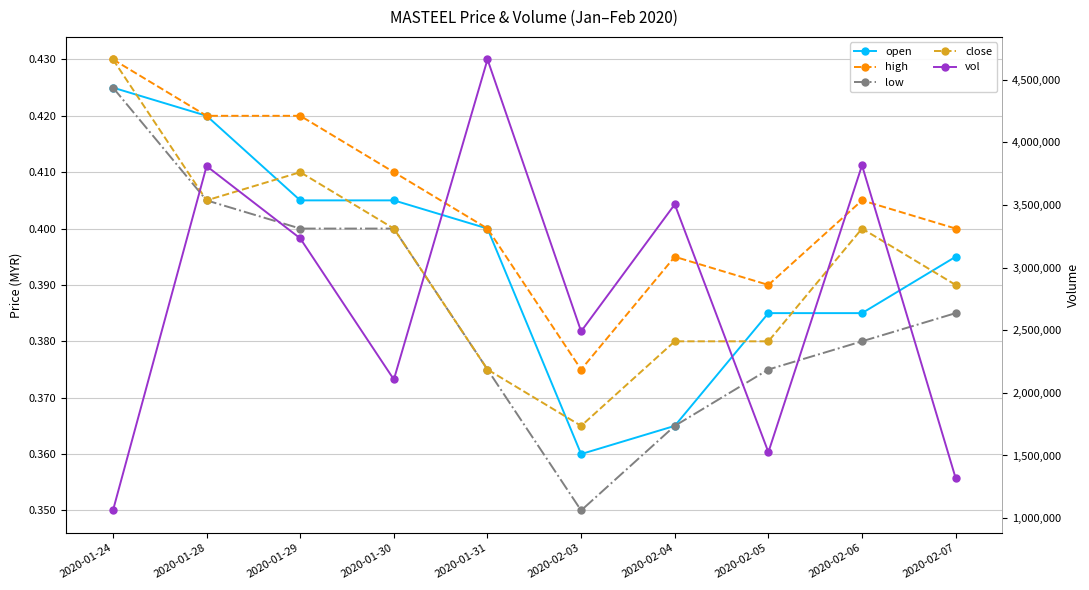

Count the close values in the range 0 to 1.

10